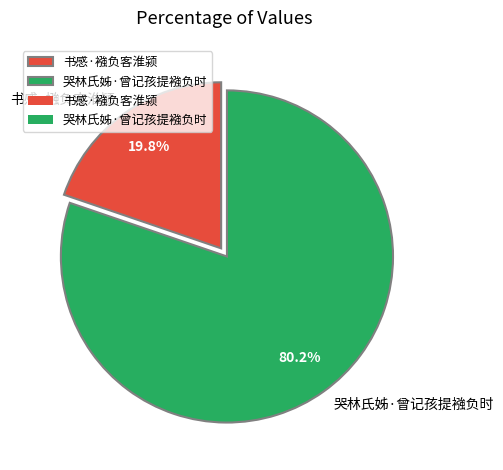

How many slices are in this pie chart?

2